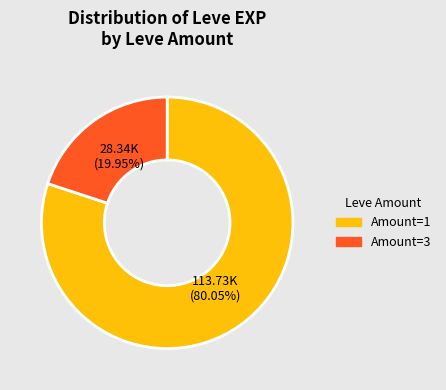

Between 28.34K (19.95%) and 113.73K (80.05%), which is larger?

113.73K (80.05%)